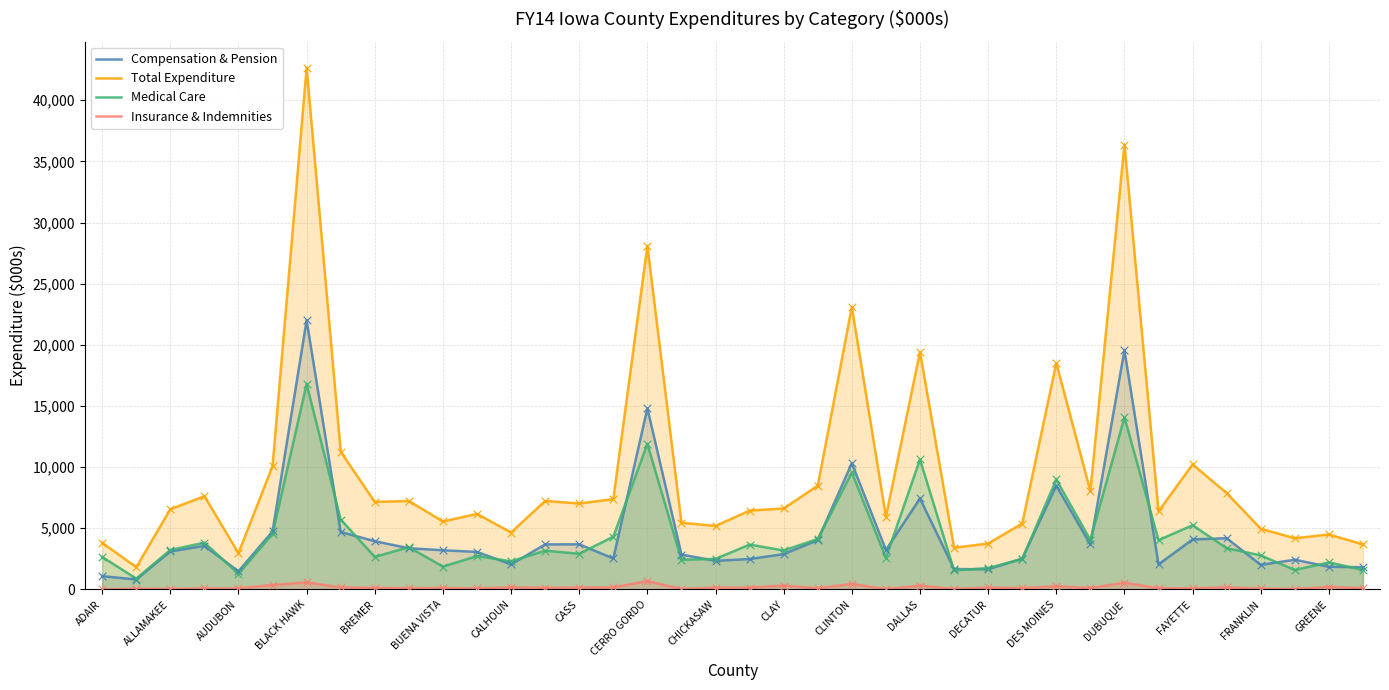

Is the value of Medical Care at ALLAMAKEE greater than the value of Total Expenditure at CASS?

No